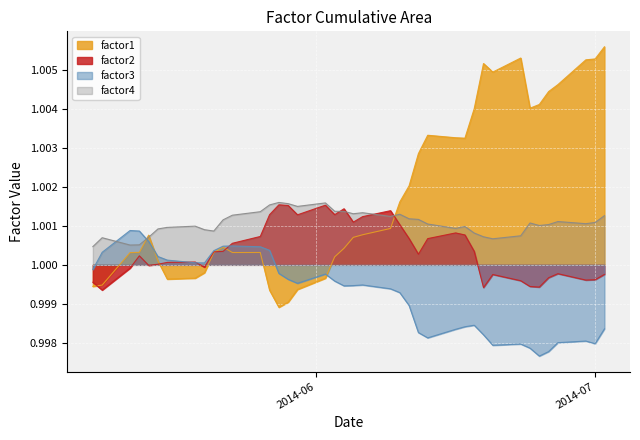

Rank the series by their average value, from highest to lowest.

factor1, factor4, factor2, factor3